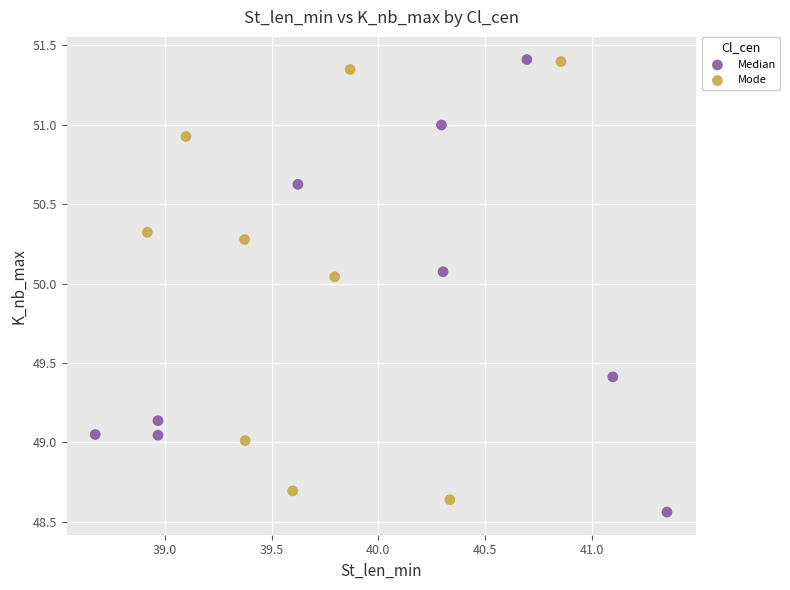

What are all the series names shown in the legend?

Median, Mode